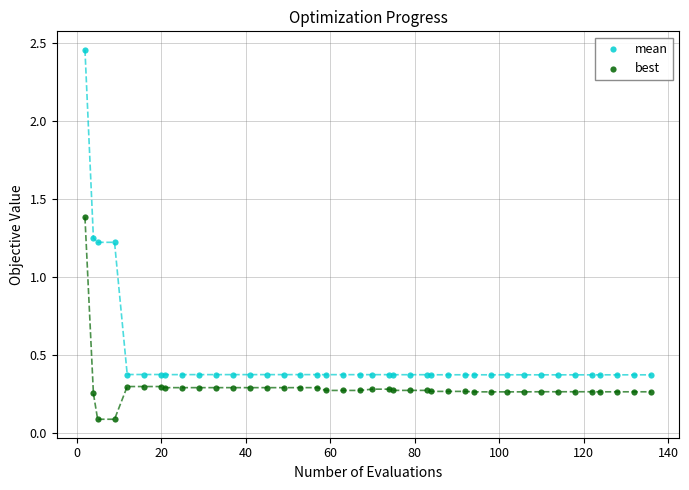

Which series has the largest Y range (max minus min)?

mean